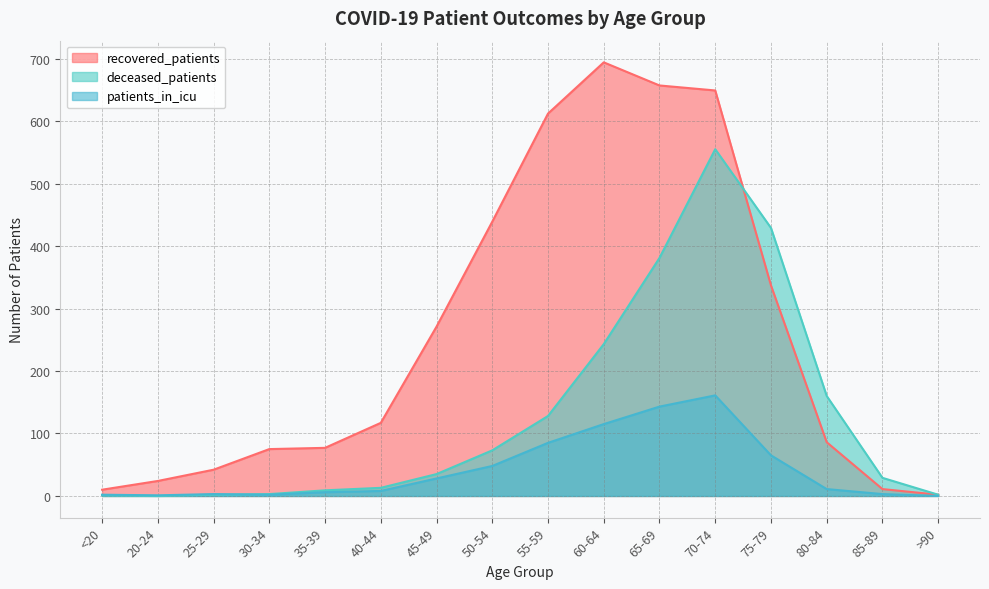

Does the chart display data point markers on the line(s)?

No